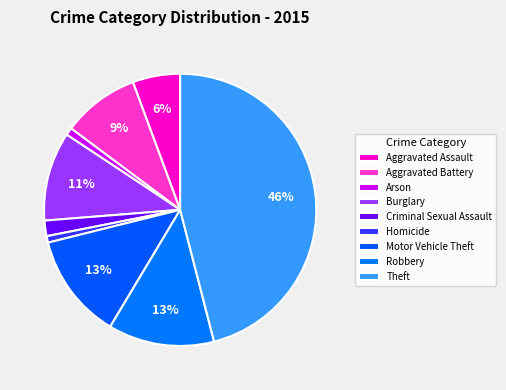

Rank the categories by value from lowest to highest.

Homicide, Arson, Criminal Sexual Assault, Aggravated Assault, Aggravated Battery, Burglary, Motor Vehicle Theft, Robbery, Theft